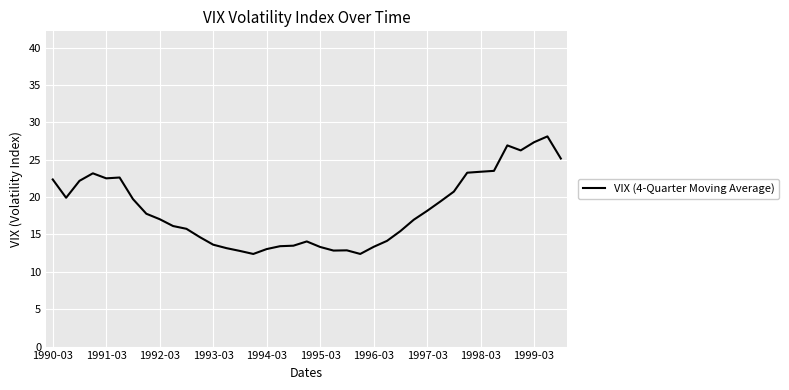

What is the minimum value shown in the chart?

12.4